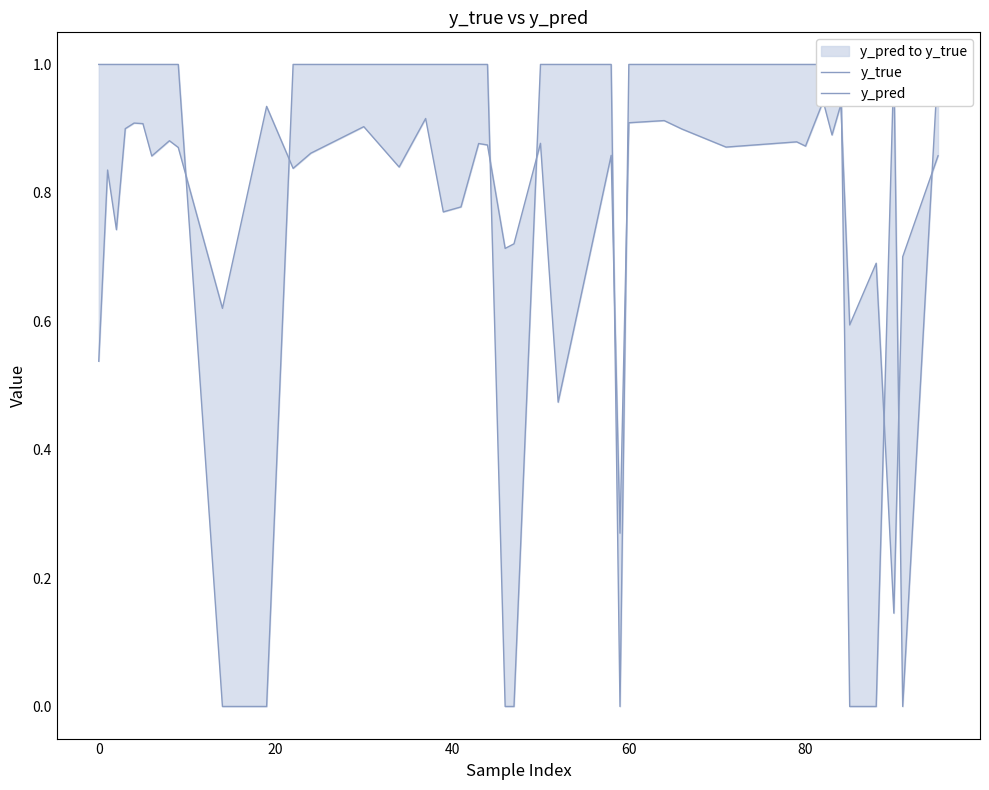

What are all the series names shown in the legend?

y_true, y_pred